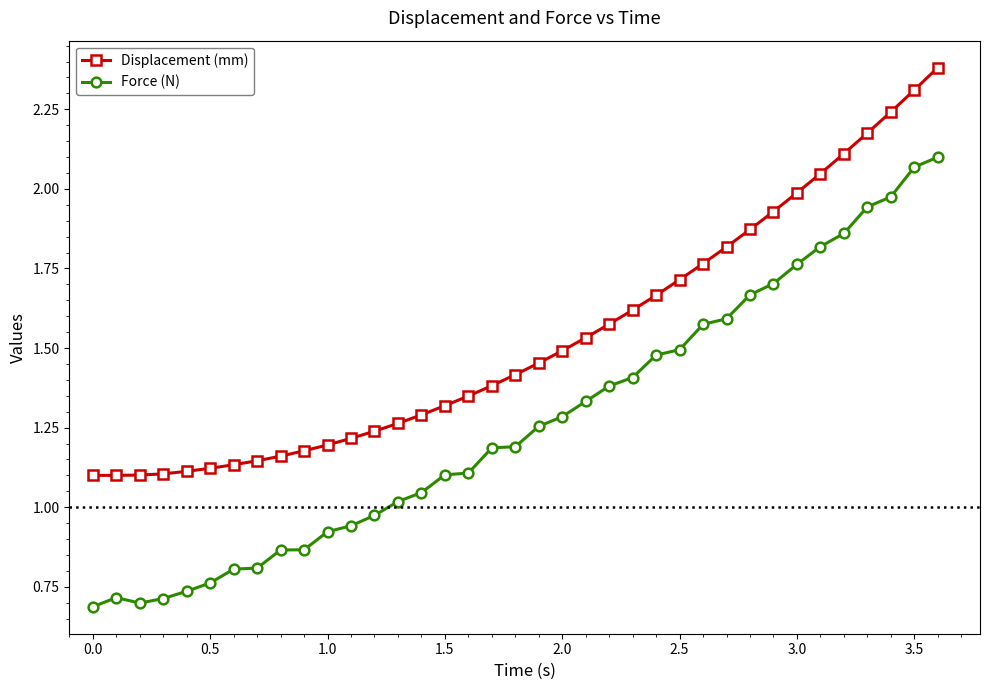

Which series has the largest range (max minus min)?

Force (N)